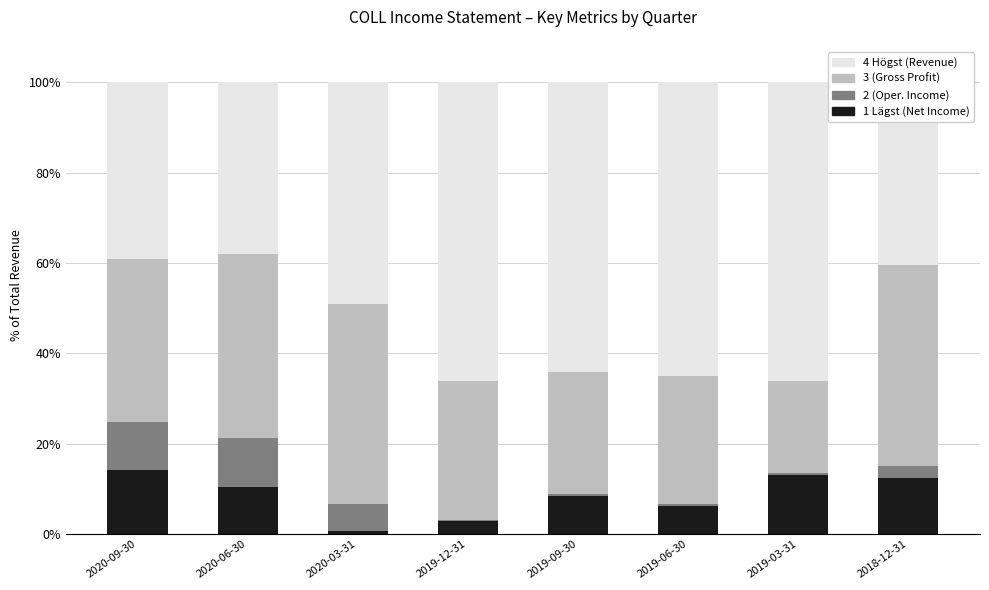

What is the maximum value for 1 Lägst (Net Income)?

14.3